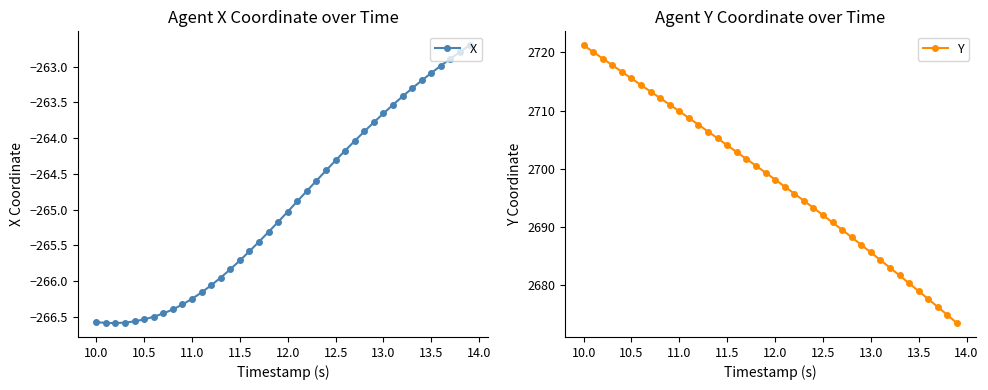

What is the highest value of the X series?

-262.7